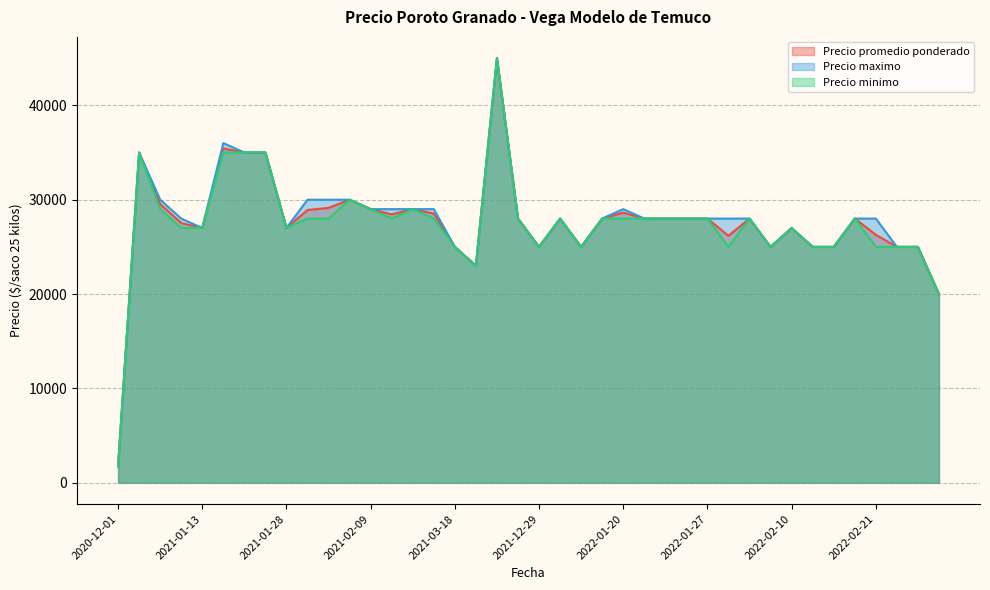

Read the Precio maximo value at 2021-01-28, to the nearest 50.

27000